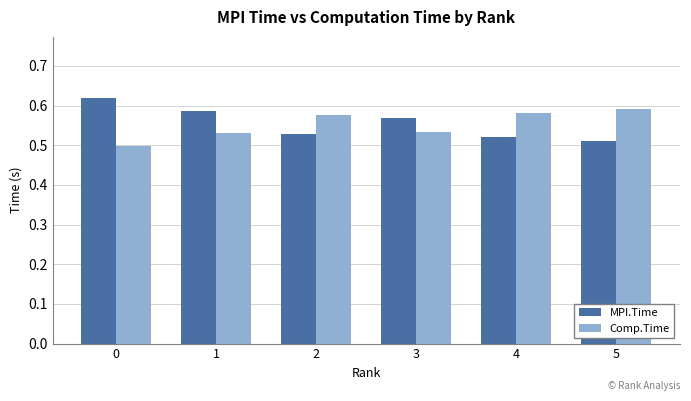

Rank the series at 2 from lowest to highest value.

MPI.Time, Comp.Time